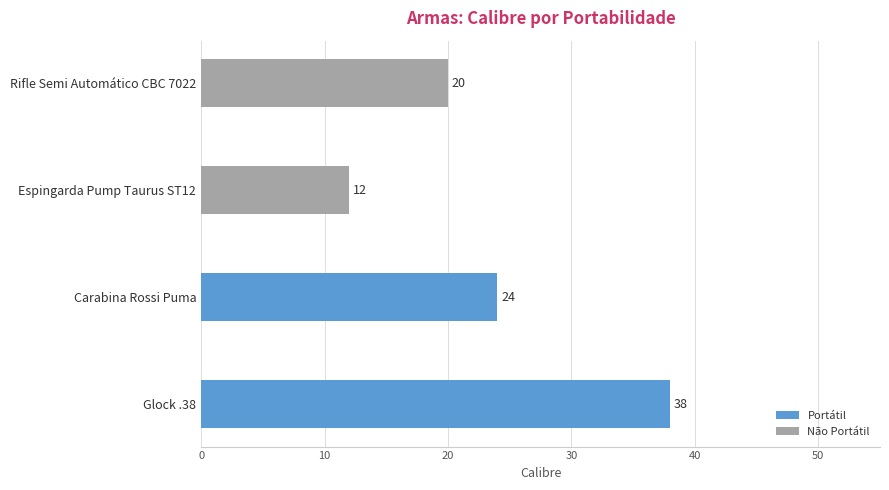

Reading left to right, transcribe all the data shown in this chart.

Portátil: 38	24
Não Portátil: 12	20